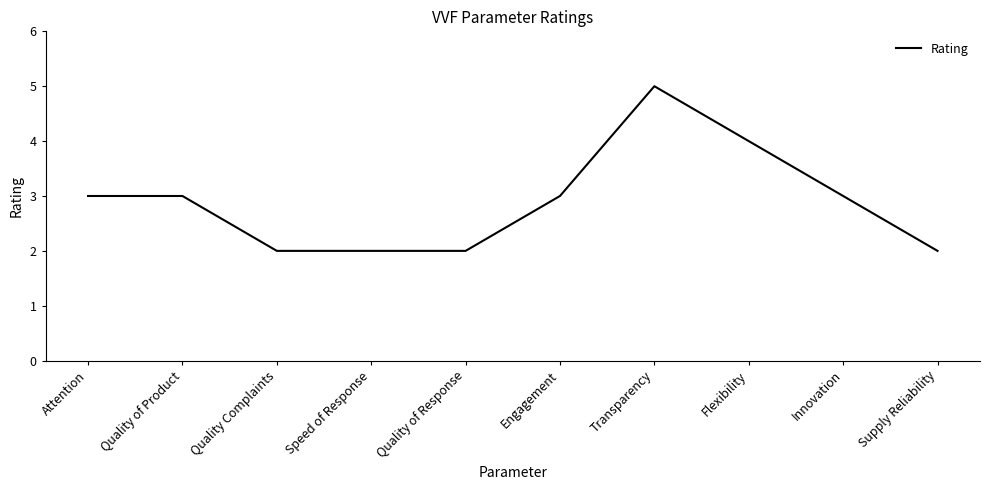

The value at Supply Reliability is 1. True or false?

False